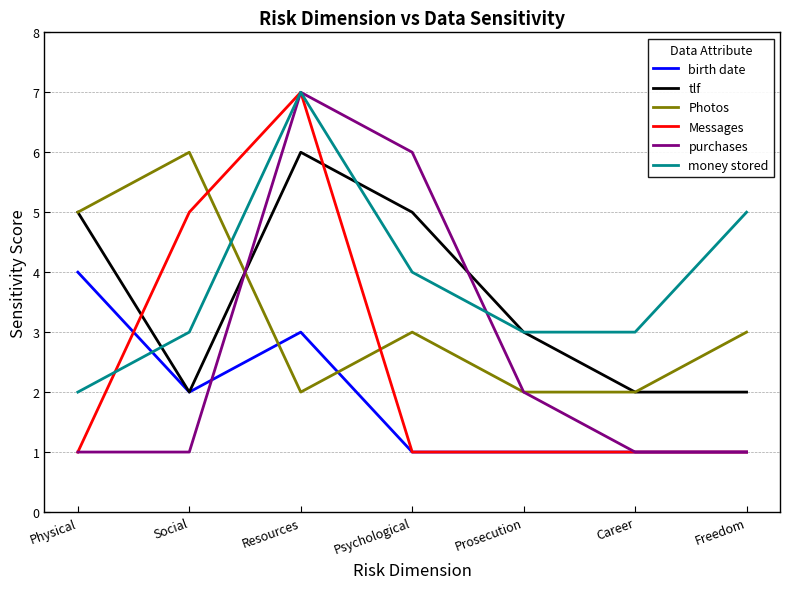

What is the sum of all Messages values?

17